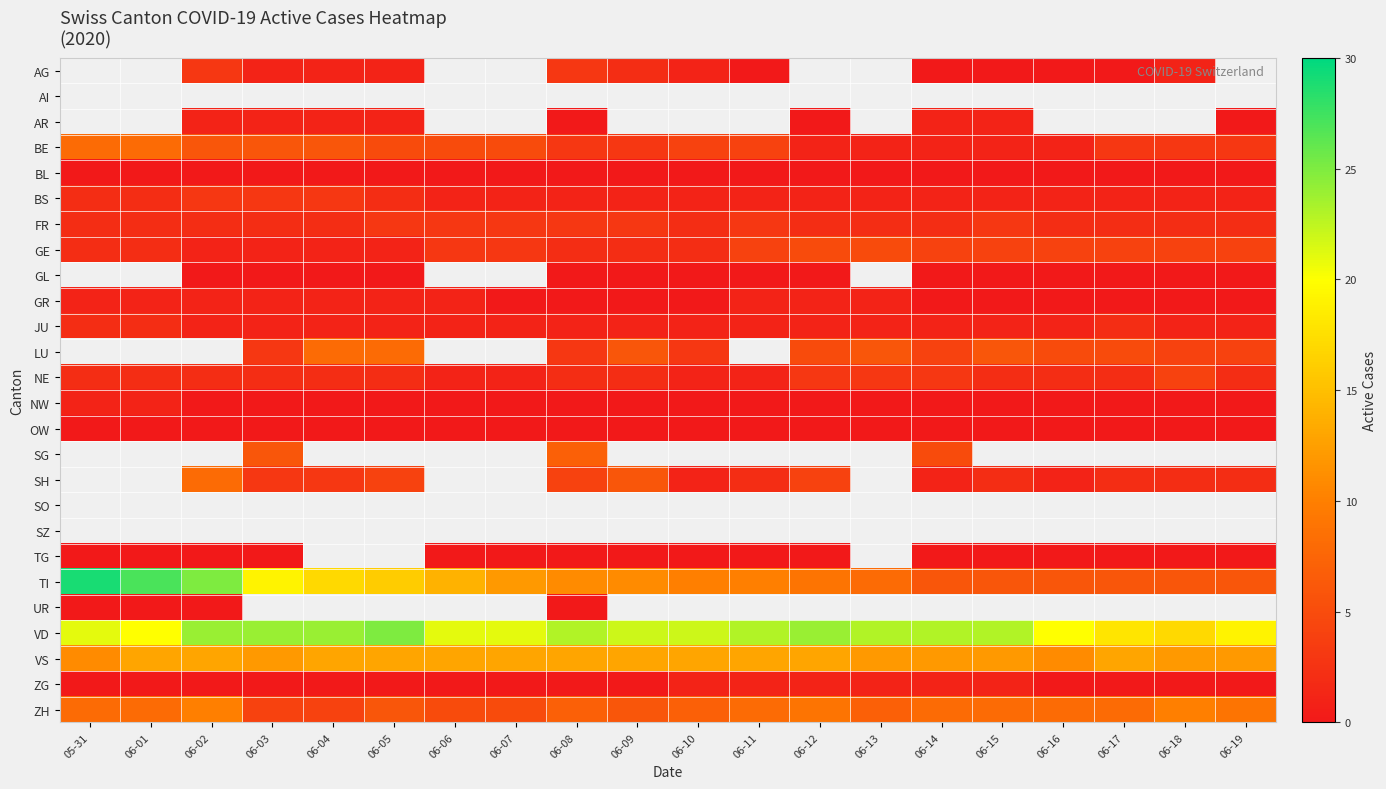

Which has a higher value, 06-08 or 06-13?

06-13